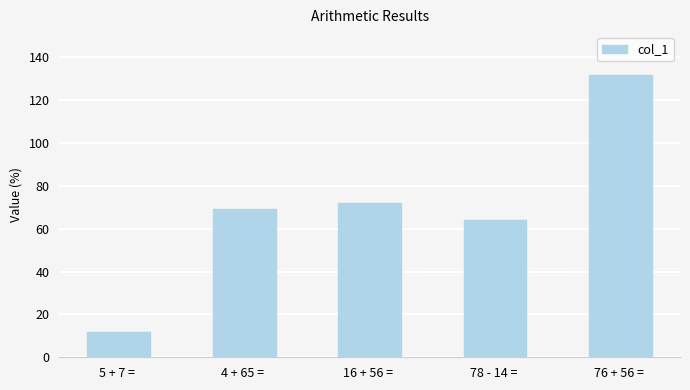

What is the maximum value shown in the chart?

132